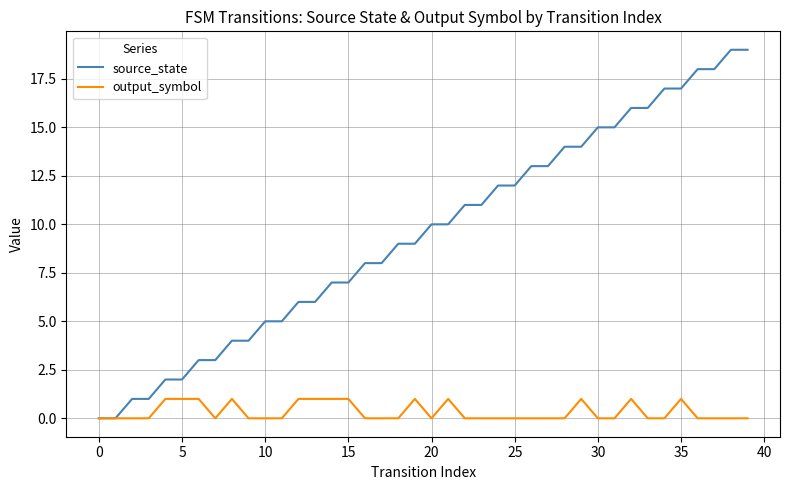

Which series has the largest range (max minus min)?

source_state